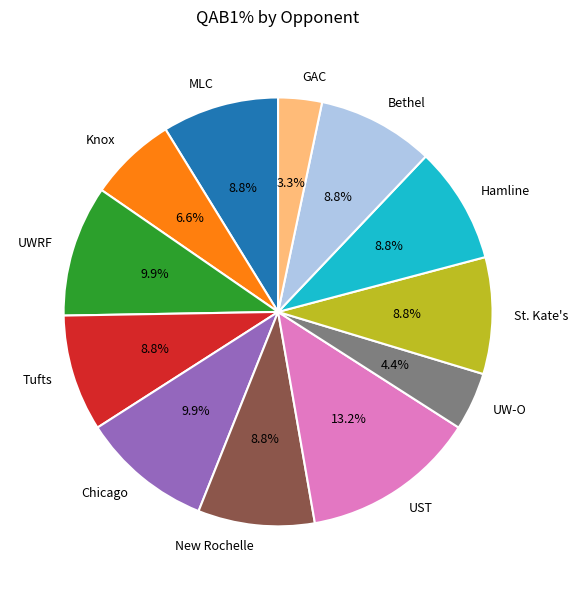

Is there any slice that represents more than half of the pie?

No